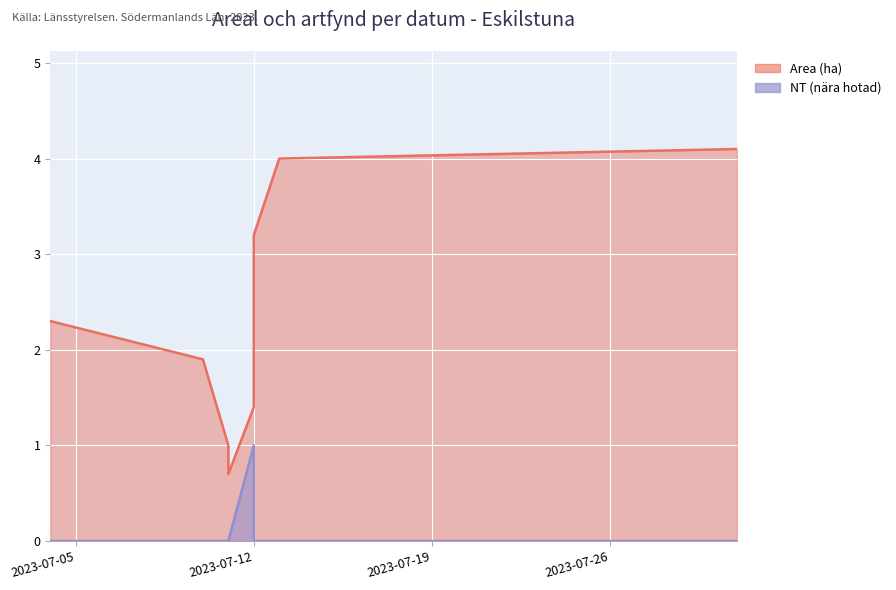

True or false: Alla arter and Area (ha) intersect in this chart.

False